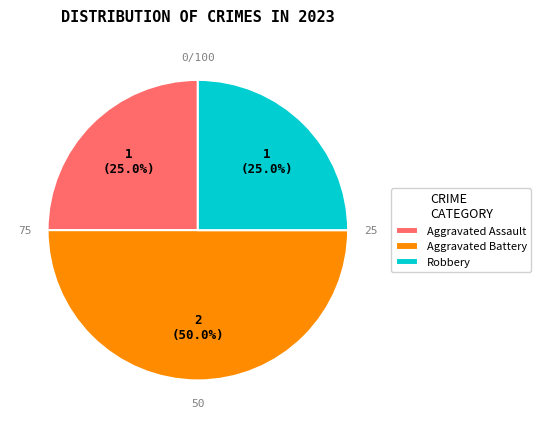

Count the number of slices in the pie.

3